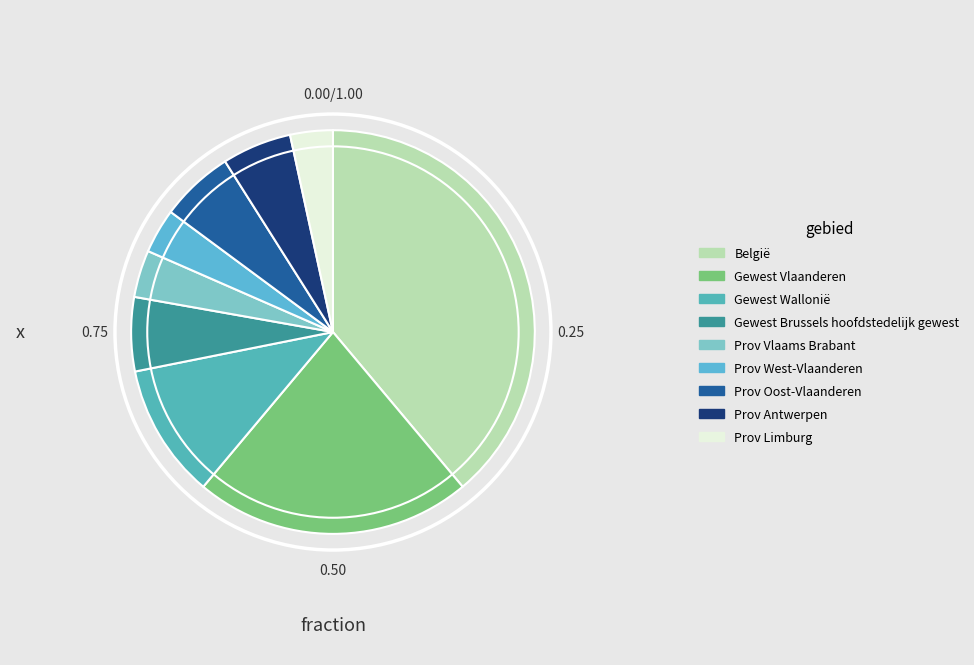

To the nearest percent, what is the difference between the largest and smallest slice percentages?

35%